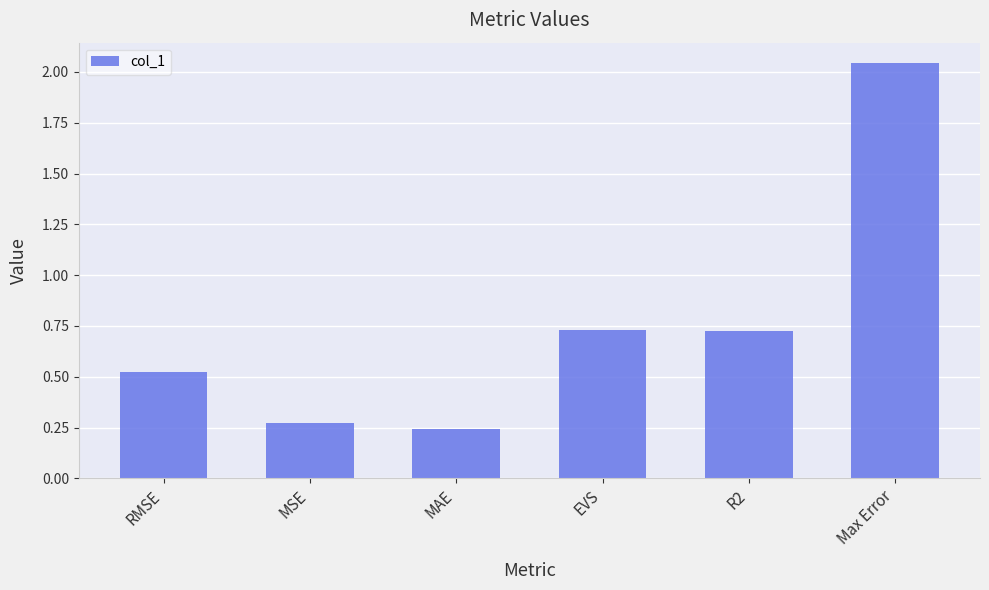

Which label corresponds to the largest value in the chart?

Max Error